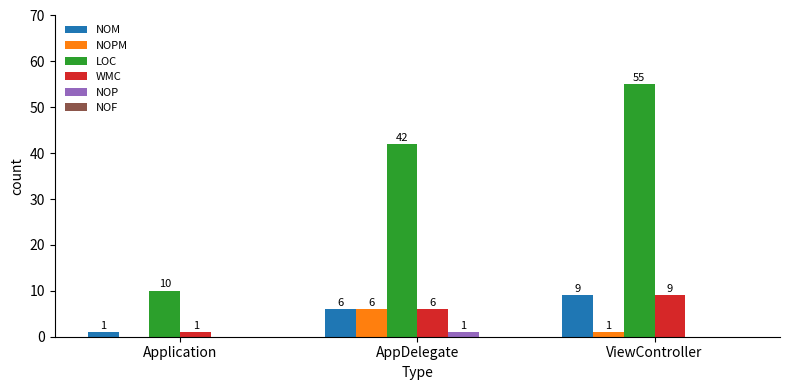

Count the number of categories in the chart.

3